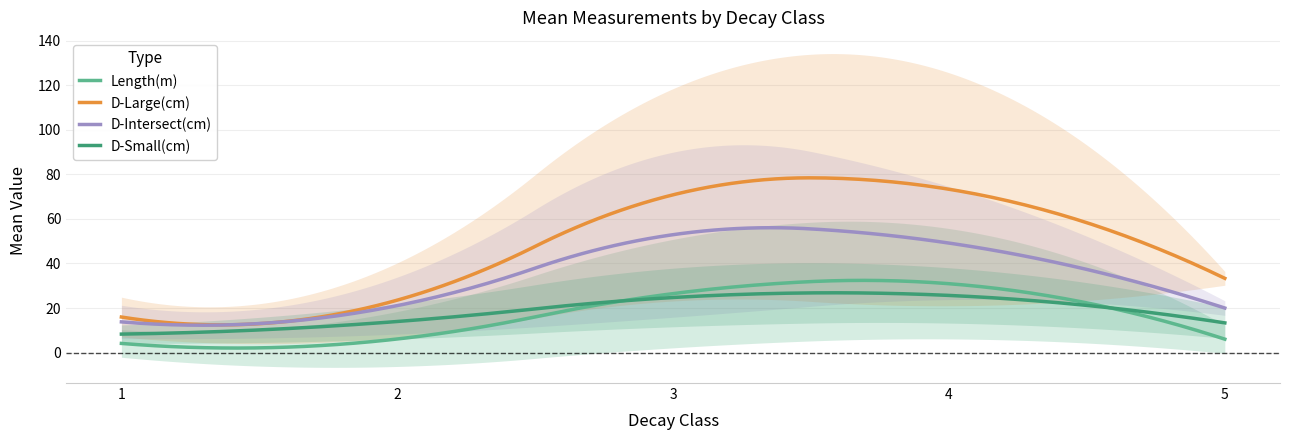

Which category has the highest value across all series?

4